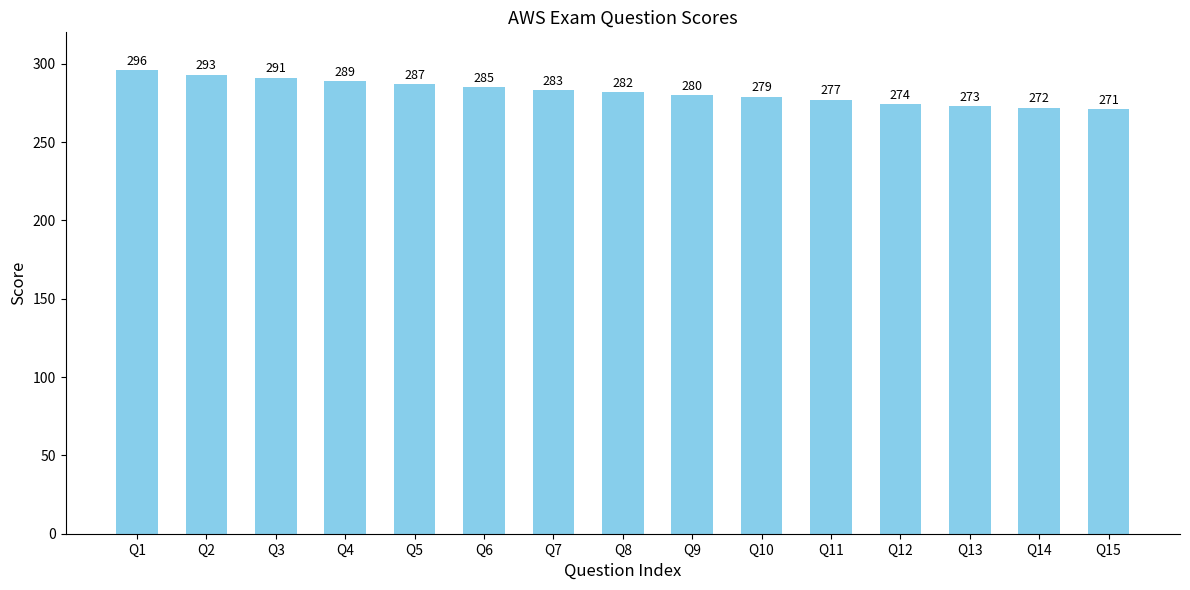

List the labels in order of value, largest first.

Q1, Q2, Q3, Q4, Q5, Q6, Q7, Q8, Q9, Q10, Q11, Q12, Q13, Q14, Q15